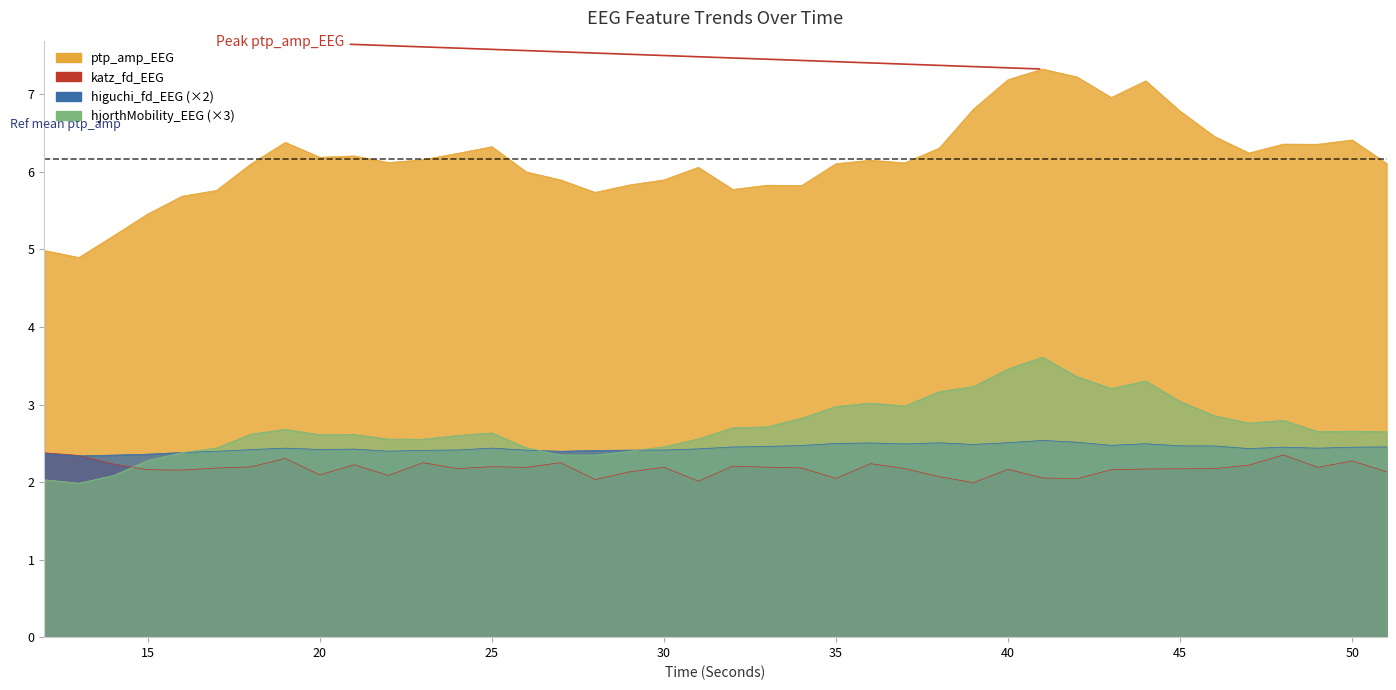

True or false: ptp_amp_EEG and higuchi_fd_EEG cross at least once.

False